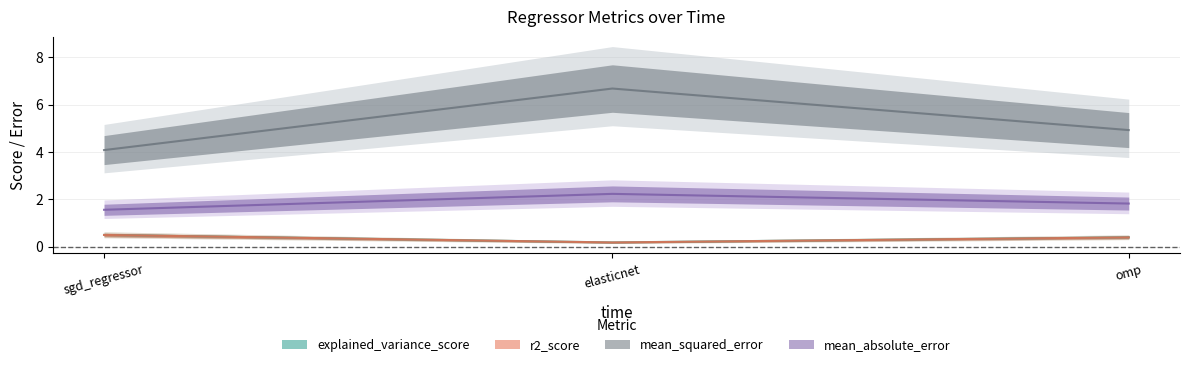

Reading left to right, what are all the values shown in this chart?

explained_variance_score: sgd_regressor=0.5	elasticnet=0.2	omp=0.4
r2_score: sgd_regressor=0.5	elasticnet=0.2	omp=0.4
mean_squared_error: sgd_regressor=4.1	elasticnet=6.7	omp=4.9
mean_absolute_error: sgd_regressor=1.6	elasticnet=2.2	omp=1.8